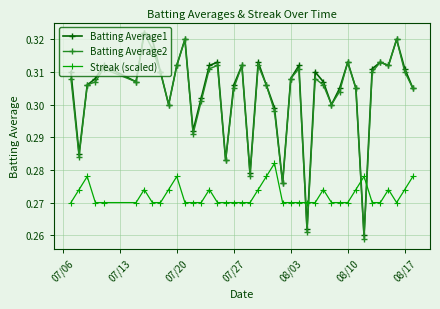

True or false: Streak (scaled) and Batting Average2 intersect in this chart.

True